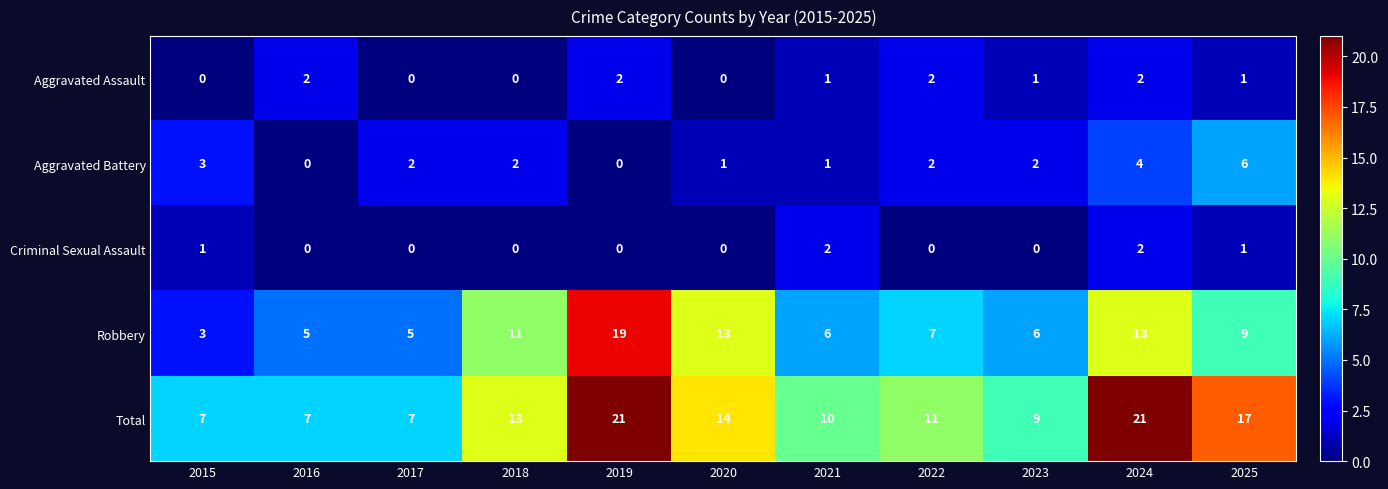

What is the maximum value shown in the chart?

21